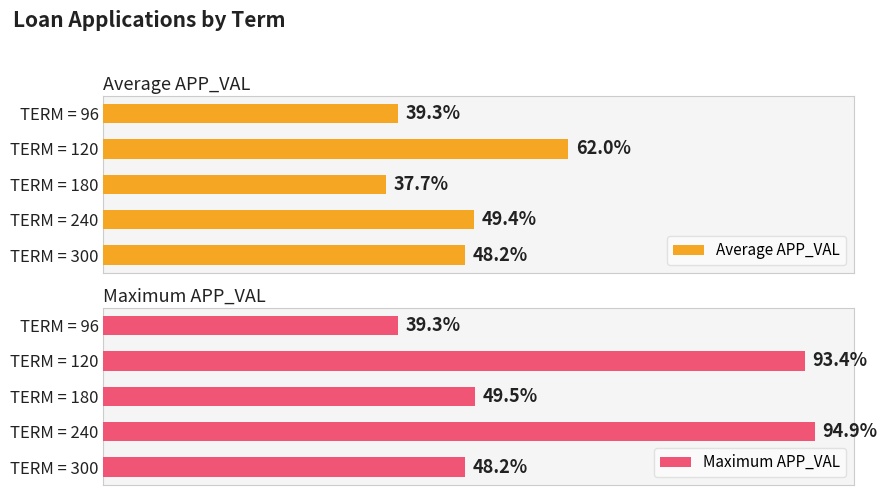

The Maximum APP_VAL series shows 1061494.7 at TERM = 240. True or false?

False